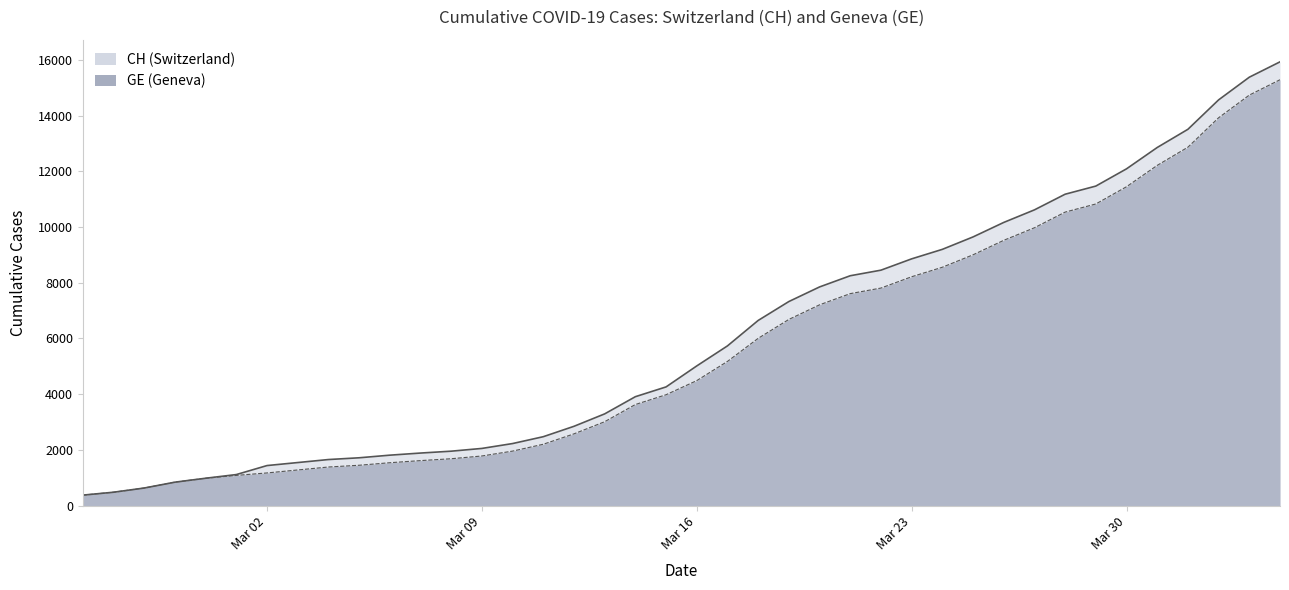

What is the smallest value displayed?

375